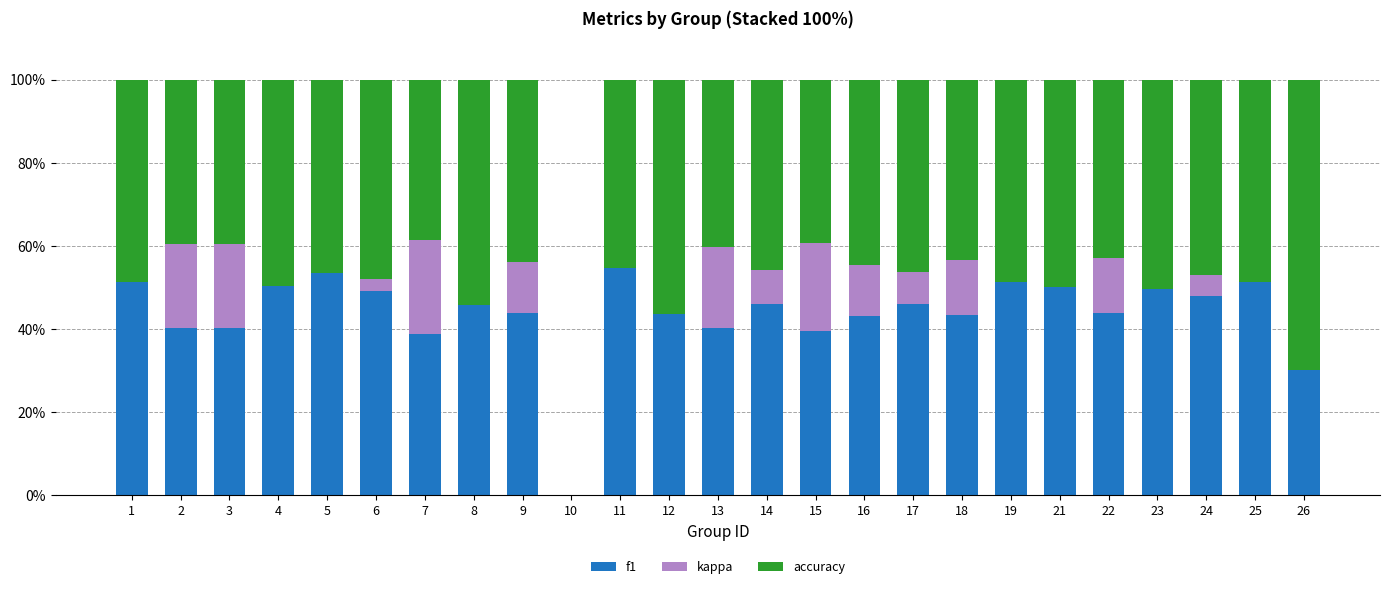

The value of f1 at 18 is 75.7. True or false?

False